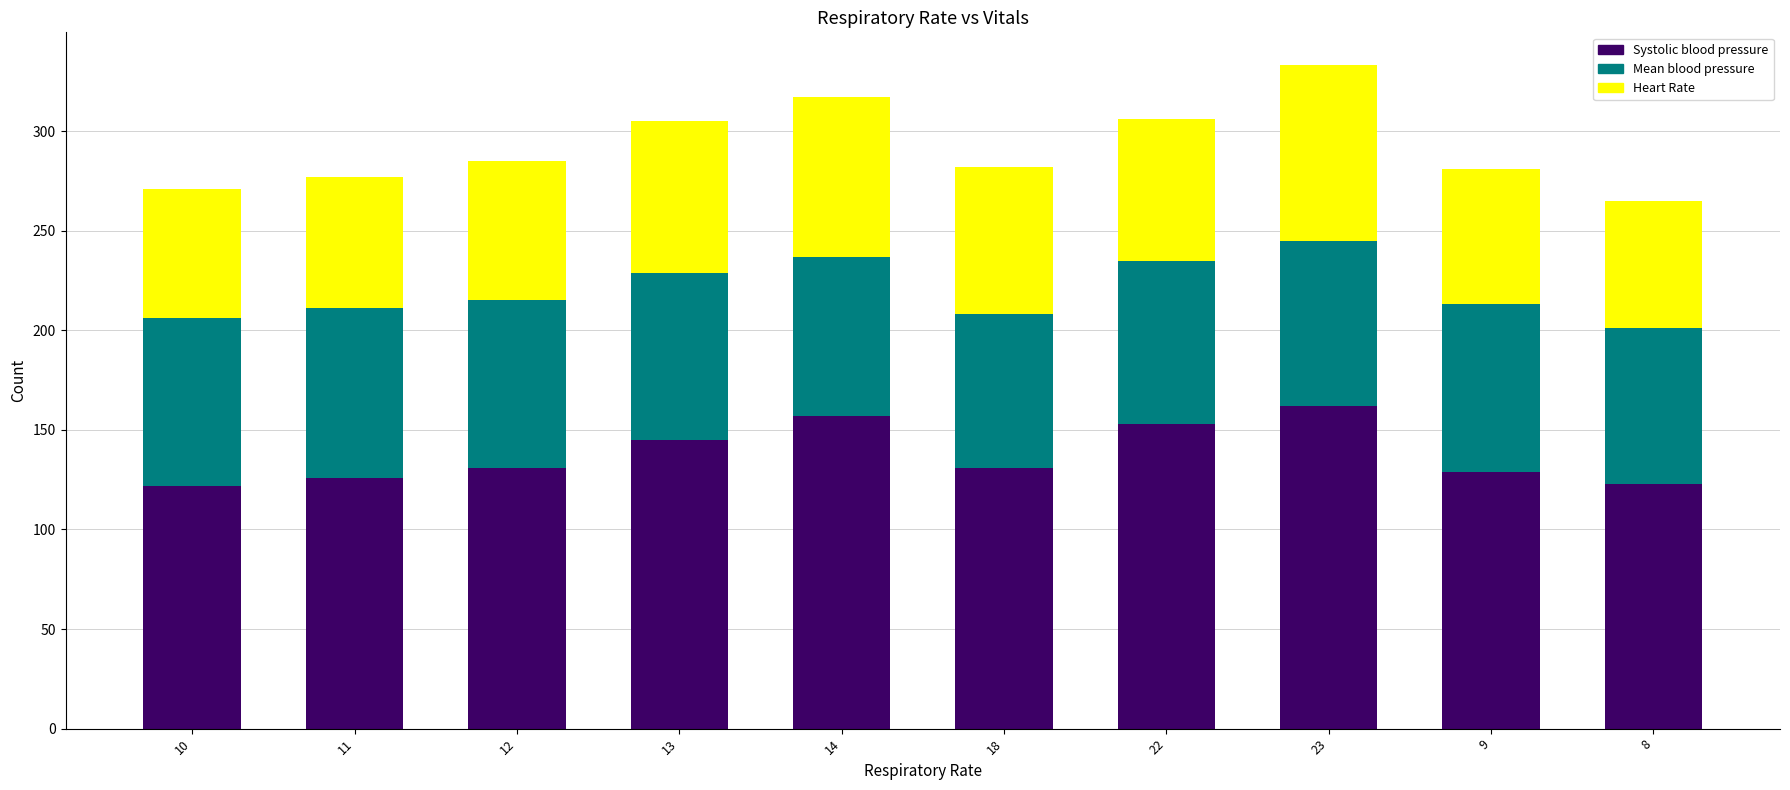

Is it true that Systolic blood pressure equals 131 at 12?

True